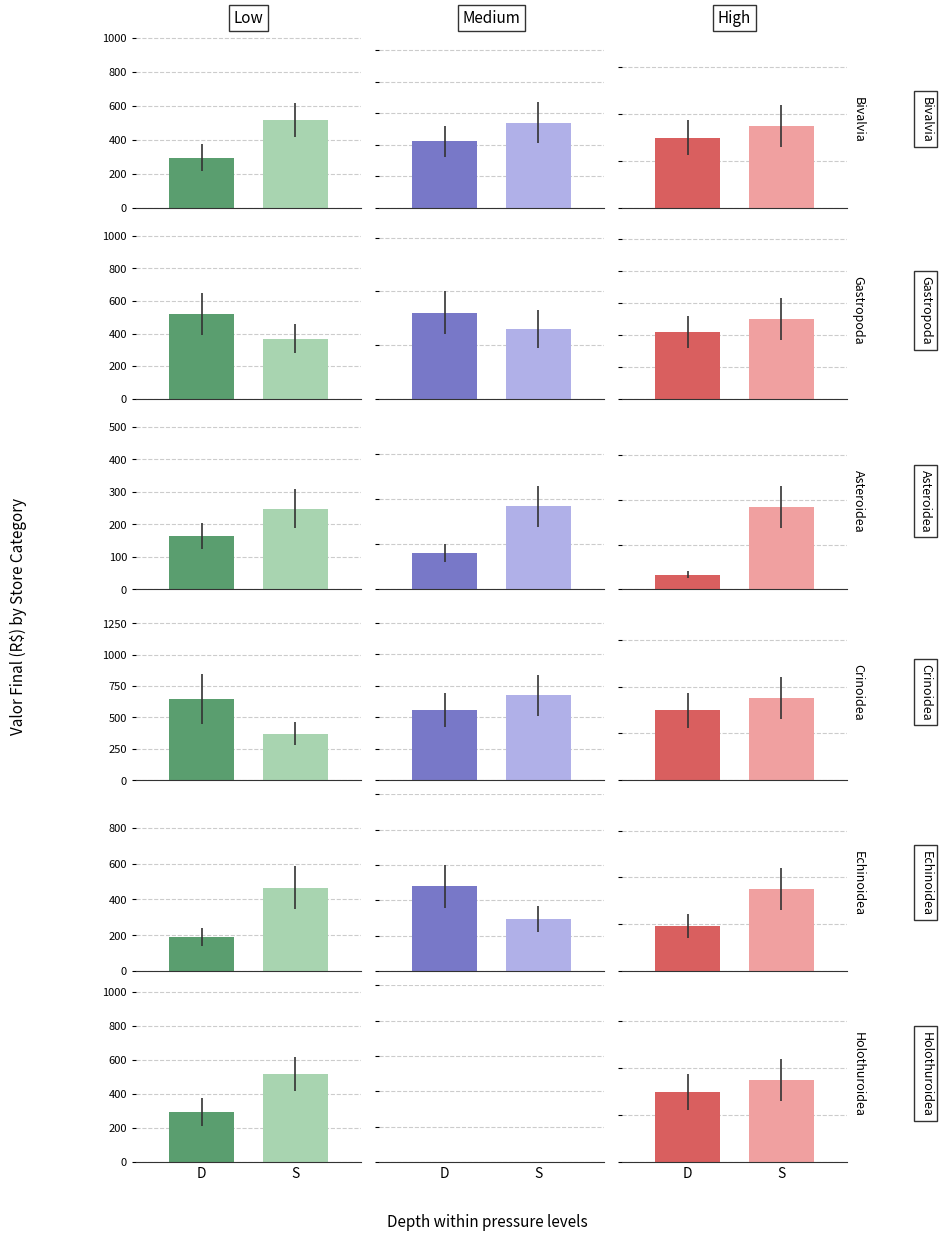

Rank the categories by Valor Final value from lowest to highest.

4, 5, 3, 0, 2, 1